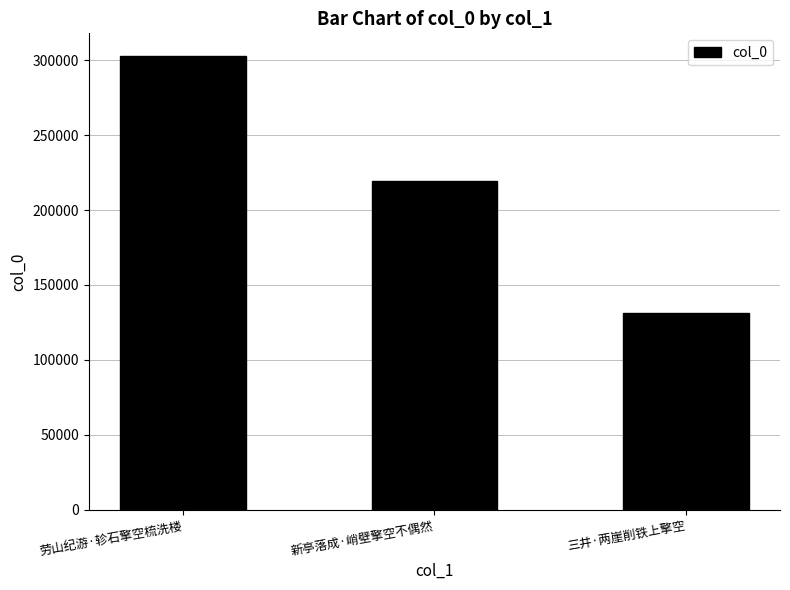

Between 三井·两崖削铁上擎空 and 新亭落成·峭壁擎空不偶然, which is larger?

新亭落成·峭壁擎空不偶然